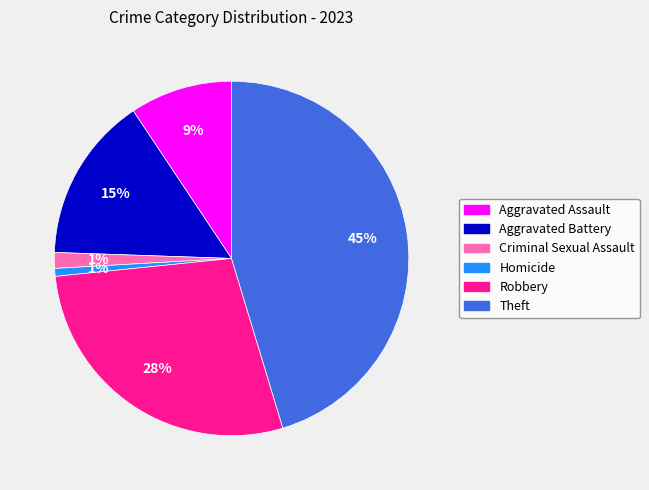

To the nearest percent, what is the average slice percentage?

17%